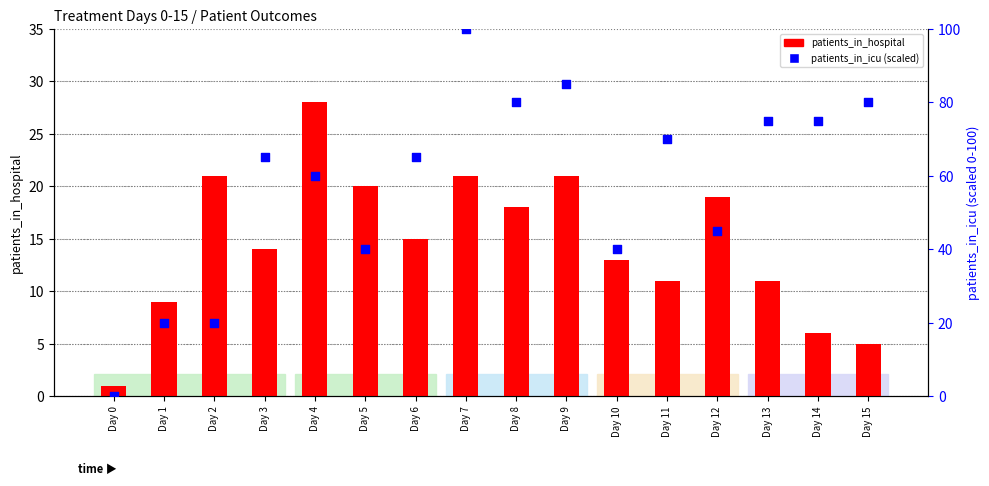

At how many categories does at least one series exceed 27?

13